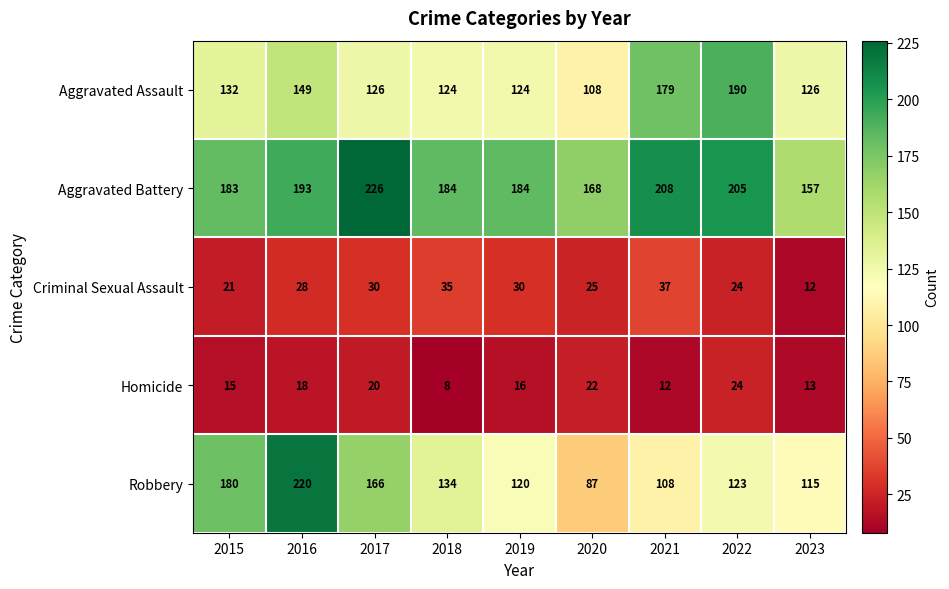

What is the approximate value of Robbery at 2021, to the nearest 5?

110